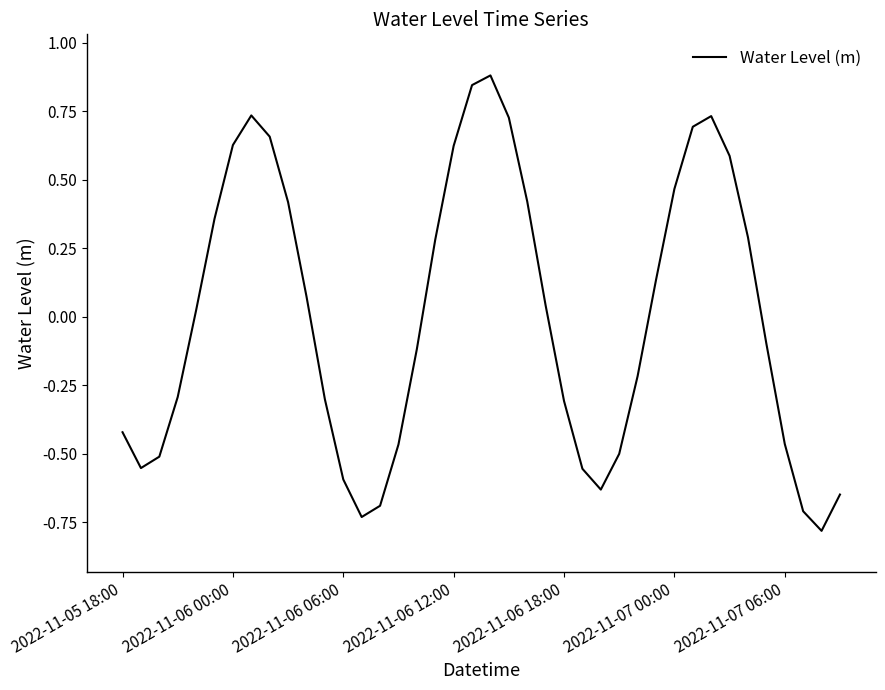

What is the greatest value displayed?

0.9